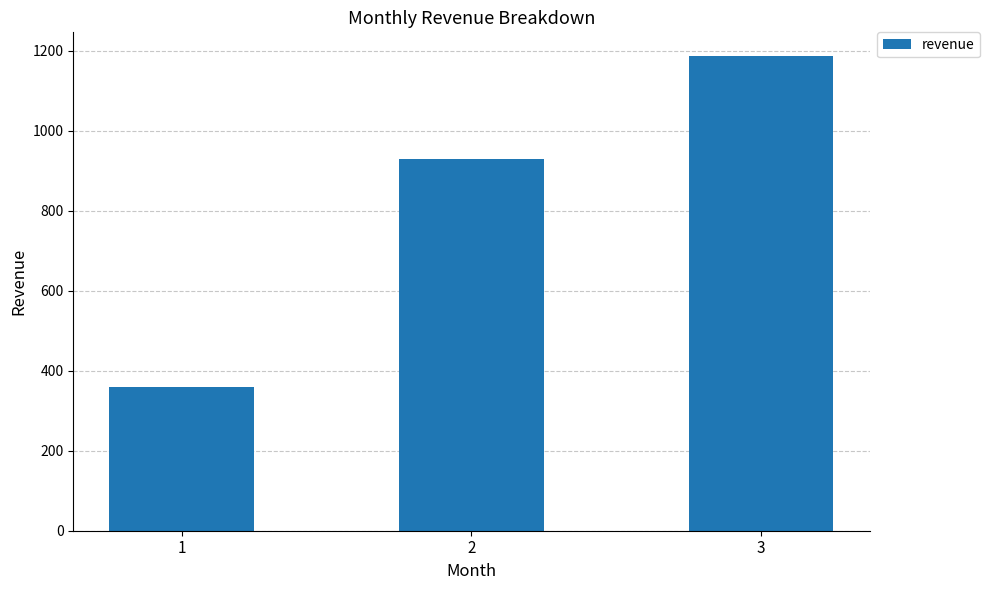

Reading right to left, list all the values displayed in this chart.

1186.5	928.0	359.0